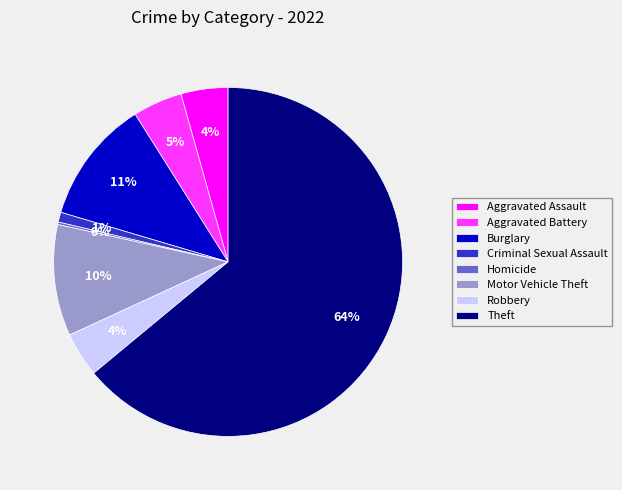

Which slice is the largest?

Theft